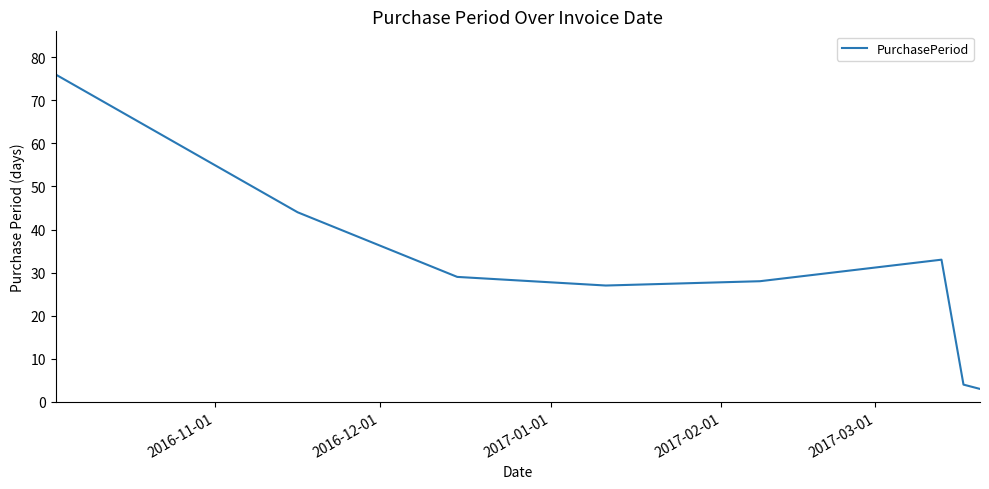

Reading right to left, list all the values displayed in this chart.

3	4	33	28	27	29	44	76